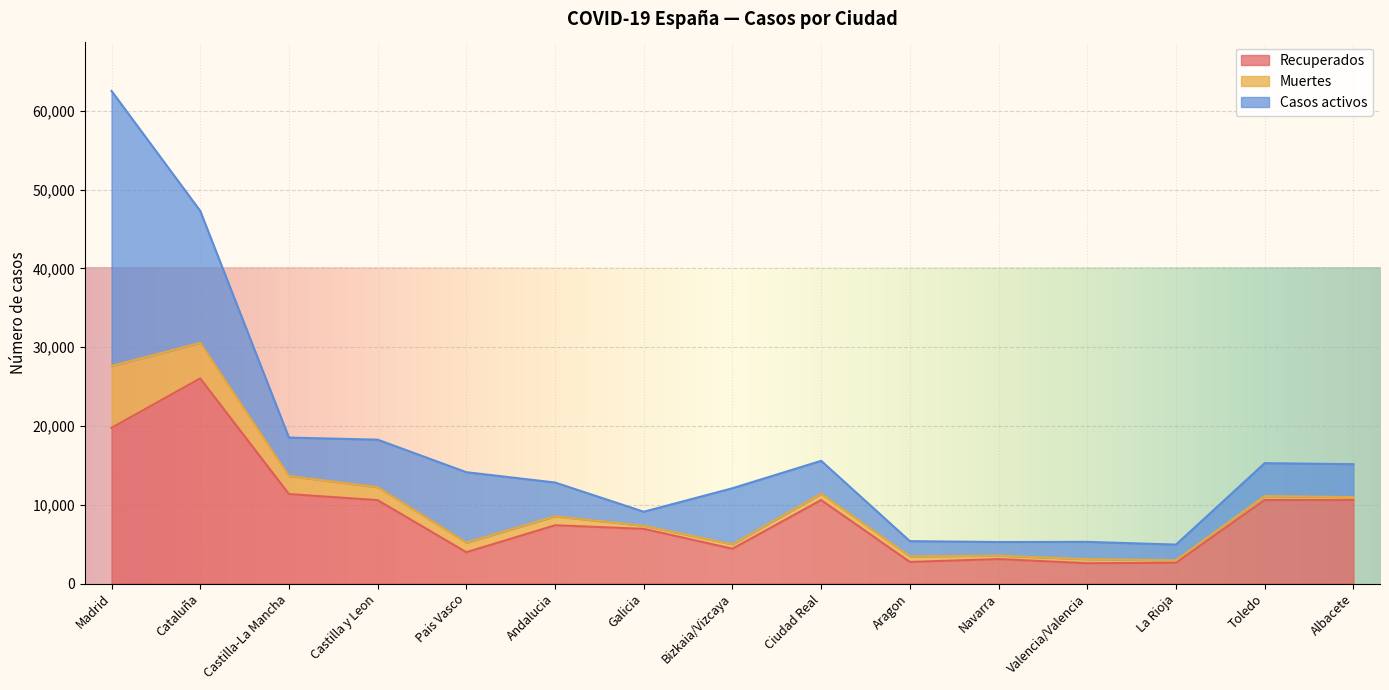

What is the difference between the maximum and minimum values in the Casos activos series?

33165